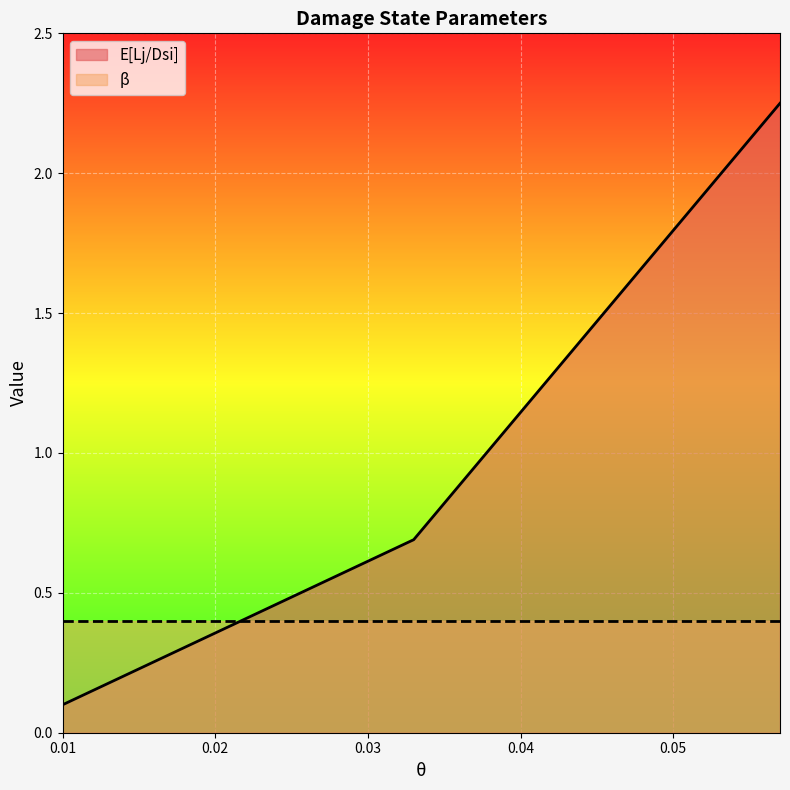

Reading left to right, what are all the values shown in this chart?

0.1	0.7	2.2